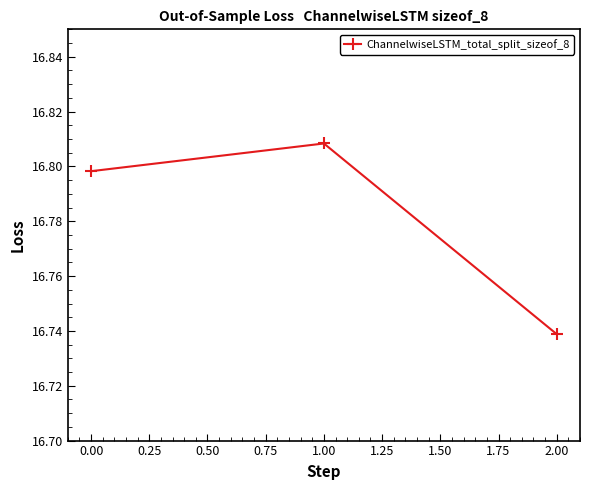

Approximately how many times larger is the value at 0.00 compared to 2.00?

1.0